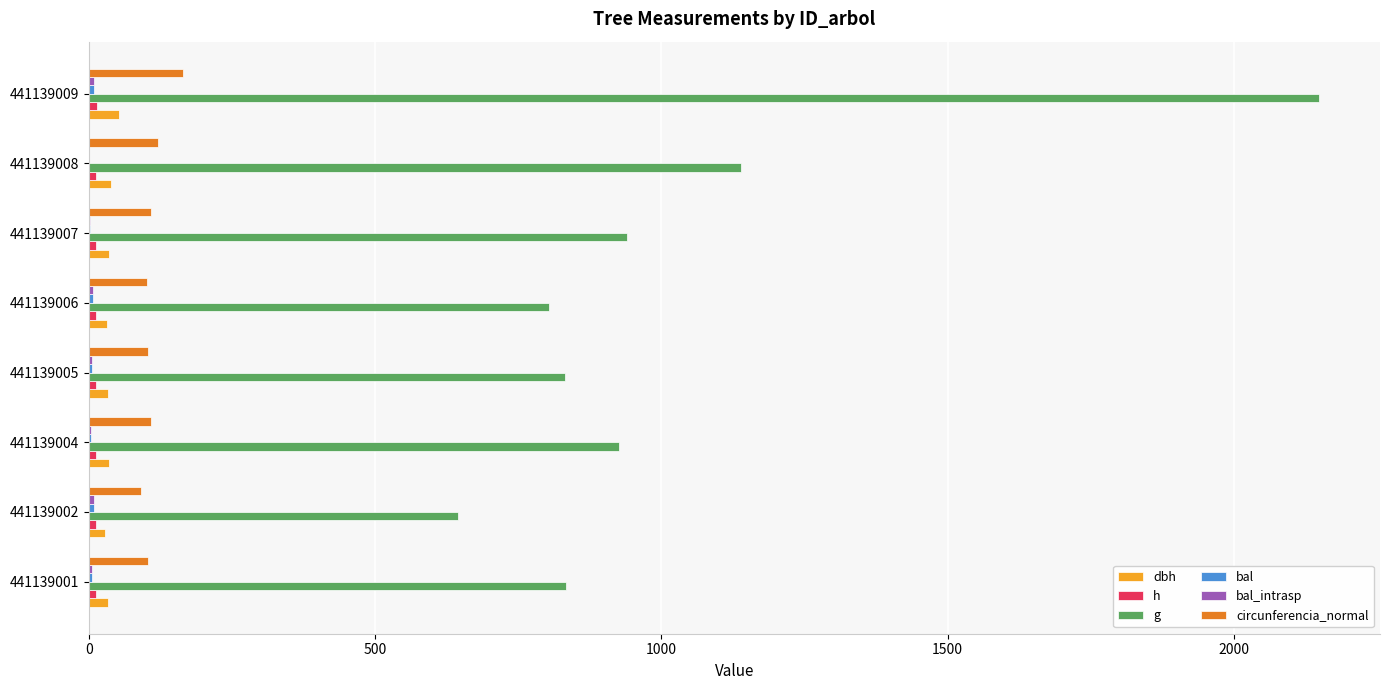

What is the difference between the maximum and minimum values in the dbh series?

23.7